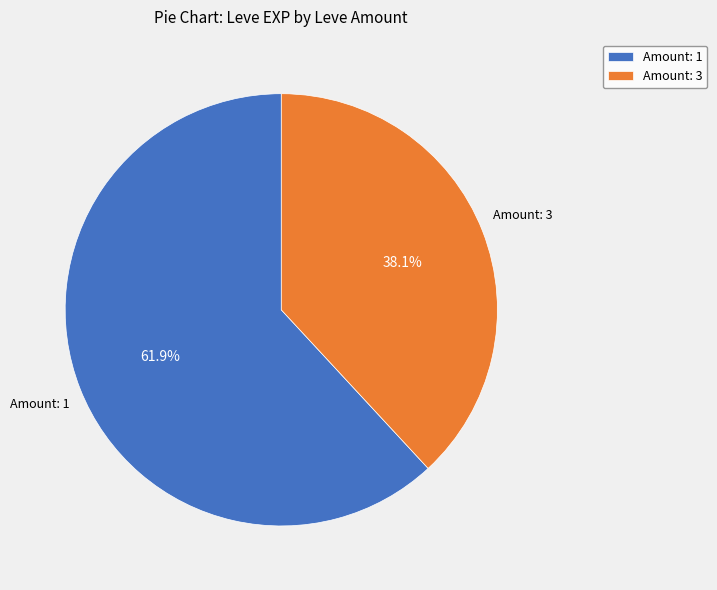

Which slice is the smallest?

Amount: 3